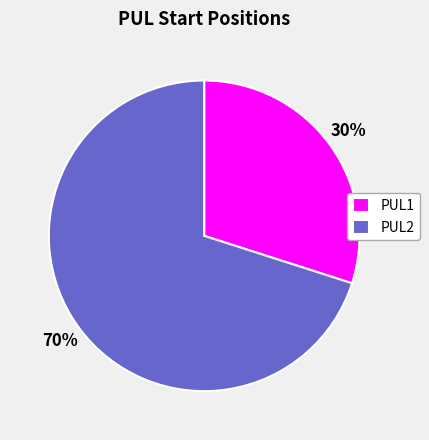

Rank the categories by value from lowest to highest.

PUL1, PUL2